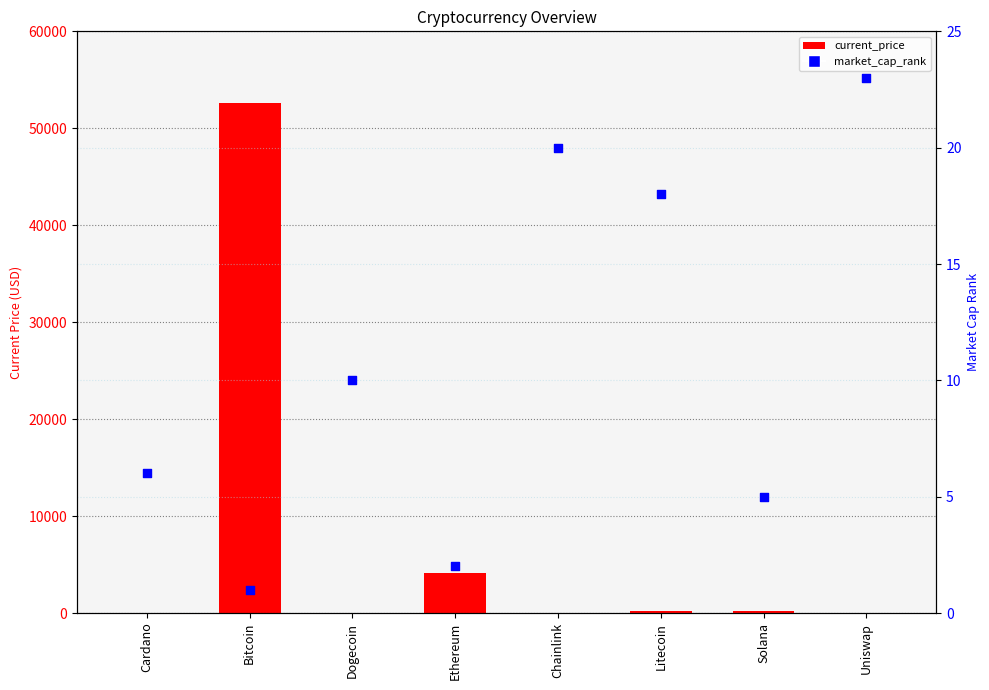

Which series contains the lowest Y value?

current_price